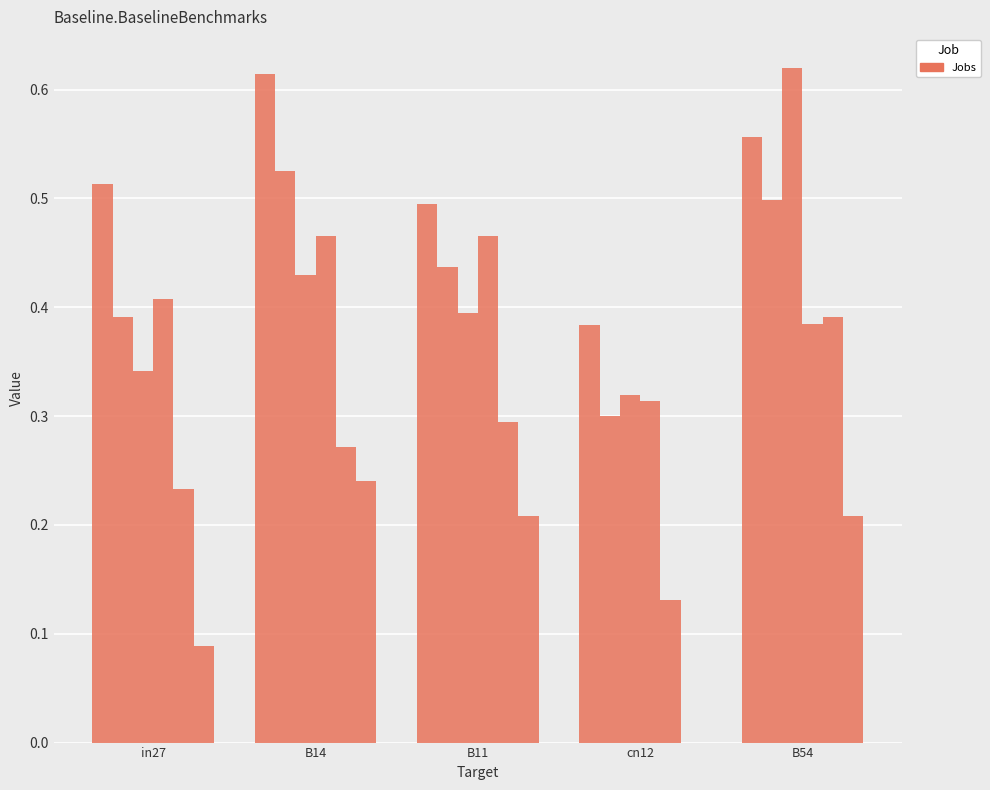

Does the chart contain stacked bars?

No